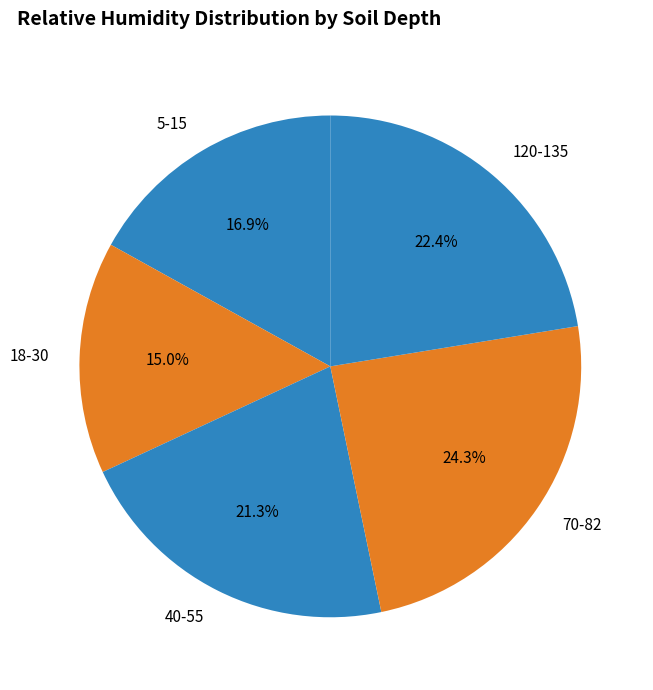

What percentage is the 18-30 slice, to the nearest percent?

15%